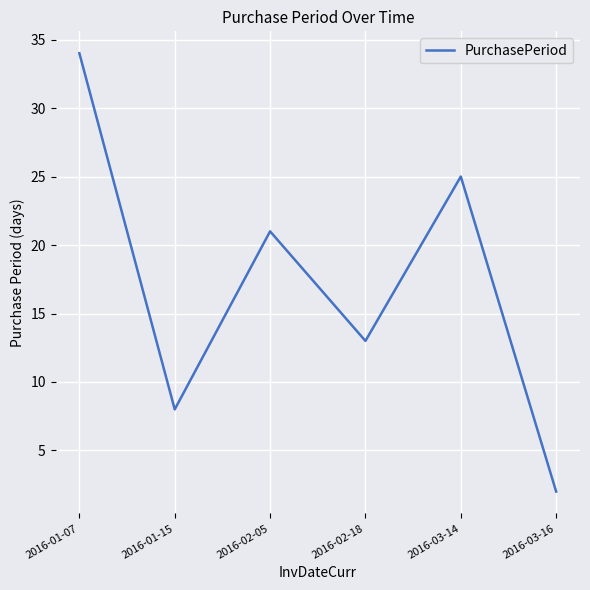

At which category does the chart reach its peak across all series?

2016-01-07